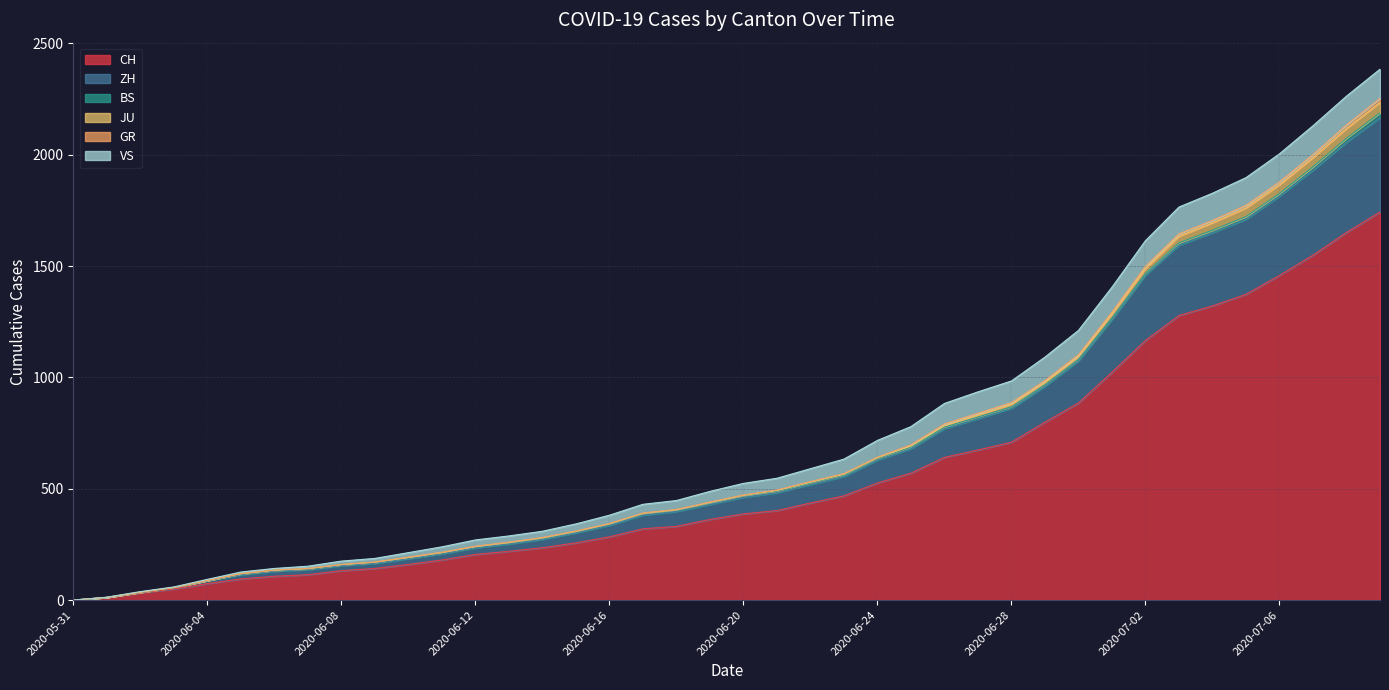

What is the highest value of the CH series?

1743